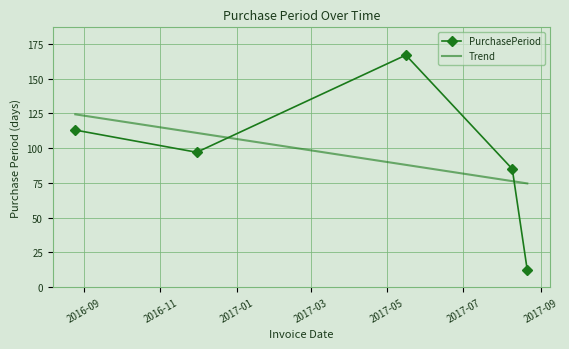

What is the difference between the values at 2017-05-16 and 2017-08-09?

82